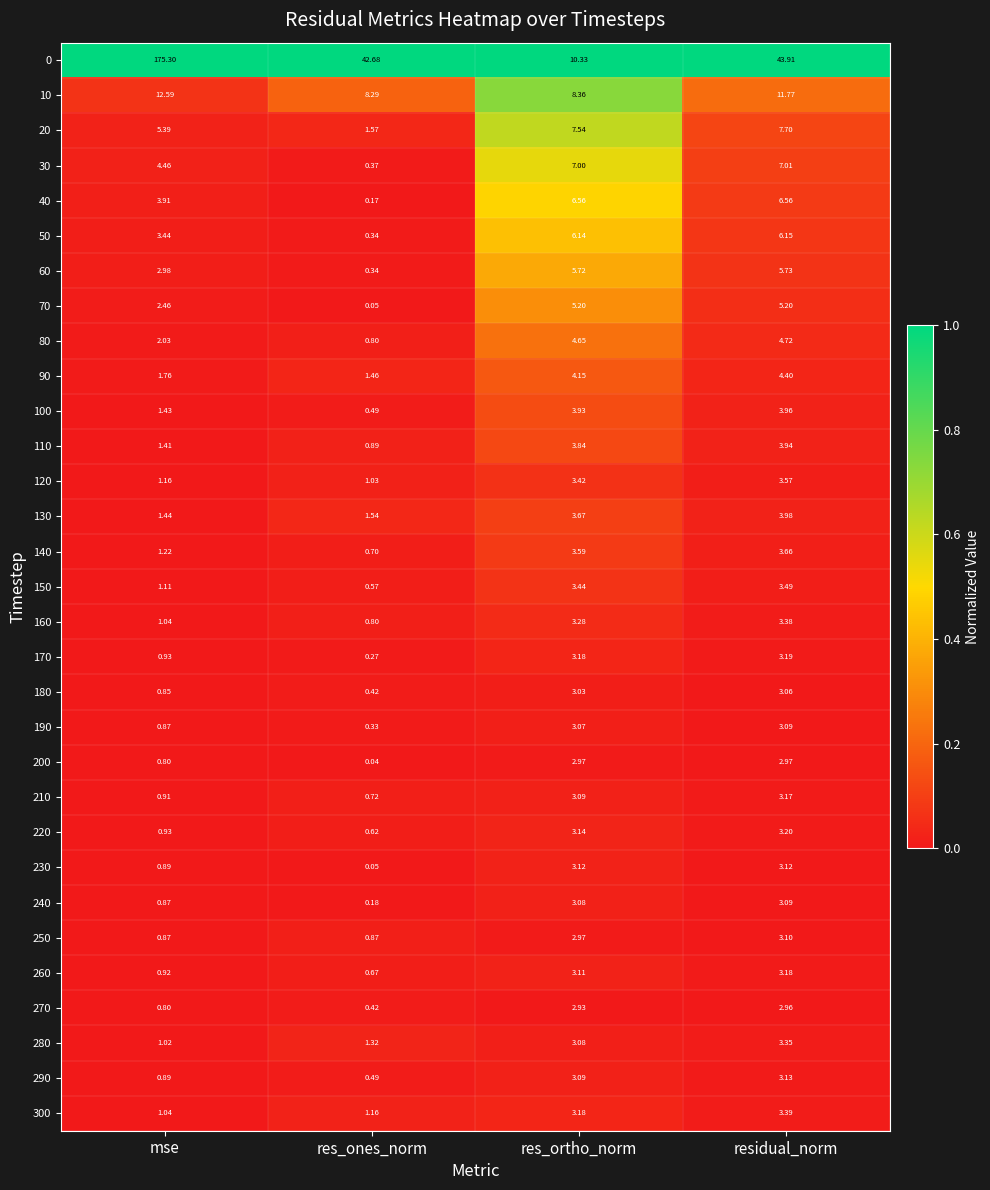

Rank the categories by 140 value from lowest to highest.

res_ones_norm, mse, res_ortho_norm, residual_norm